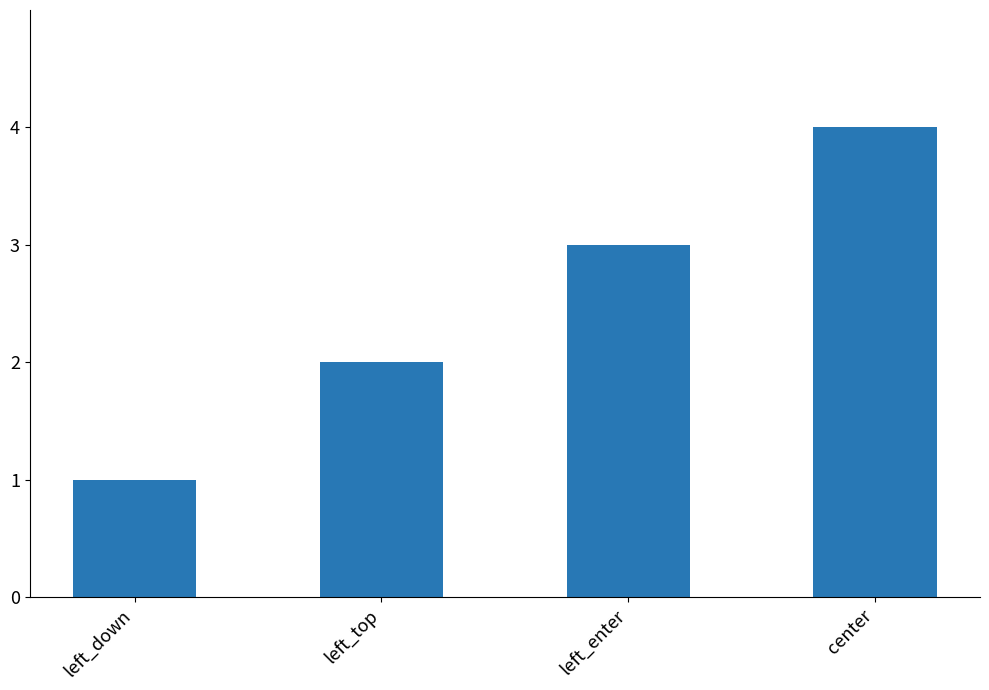

What is the value of the 4th bar from the left?

4